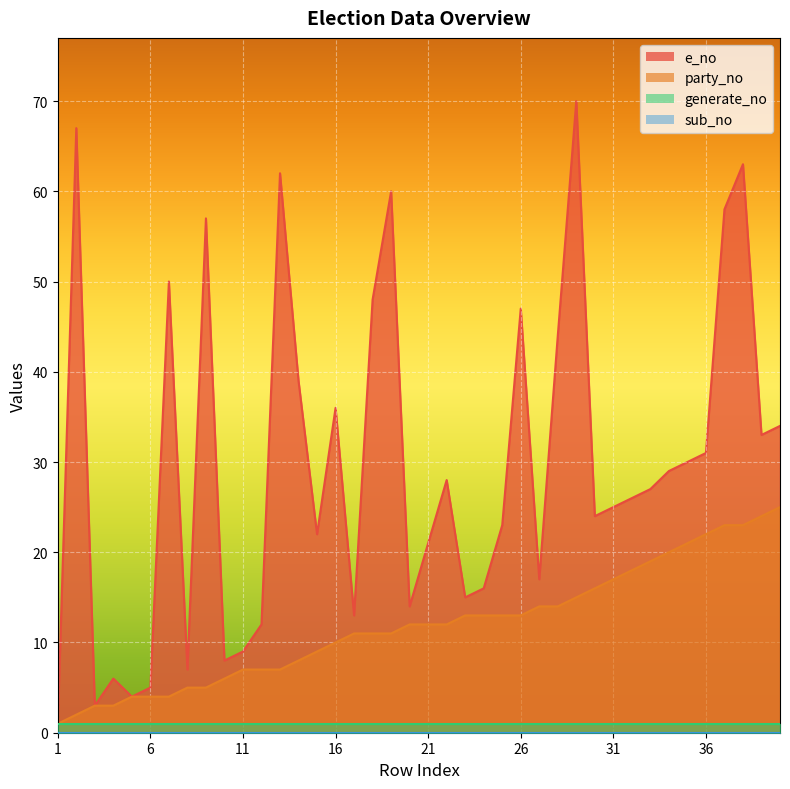

Which series has the largest total across all categories?

e_no